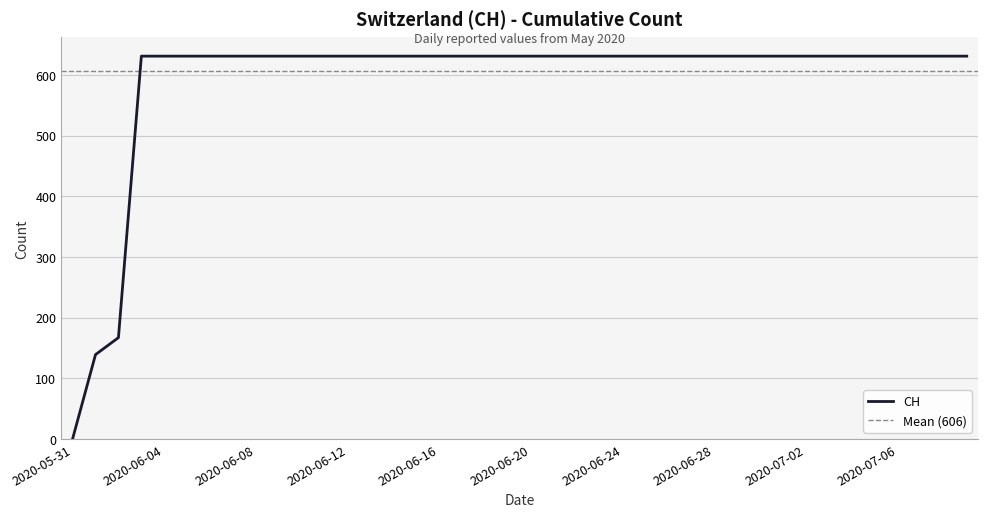

Count the number of categories in the chart.

40